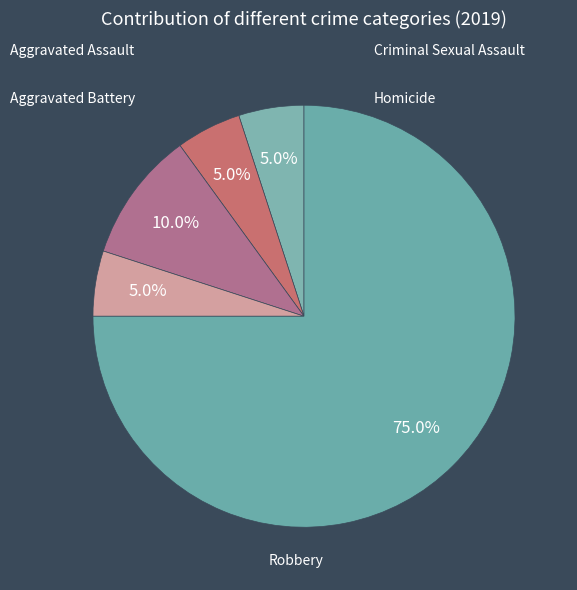

Which category has the smallest portion of the pie?

Aggravated Assault